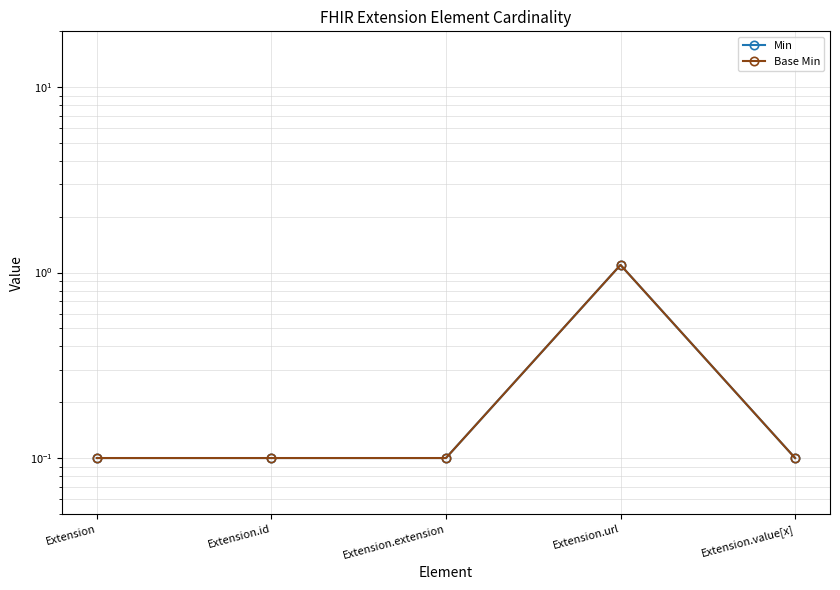

Which series has the largest range (max minus min)?

Min